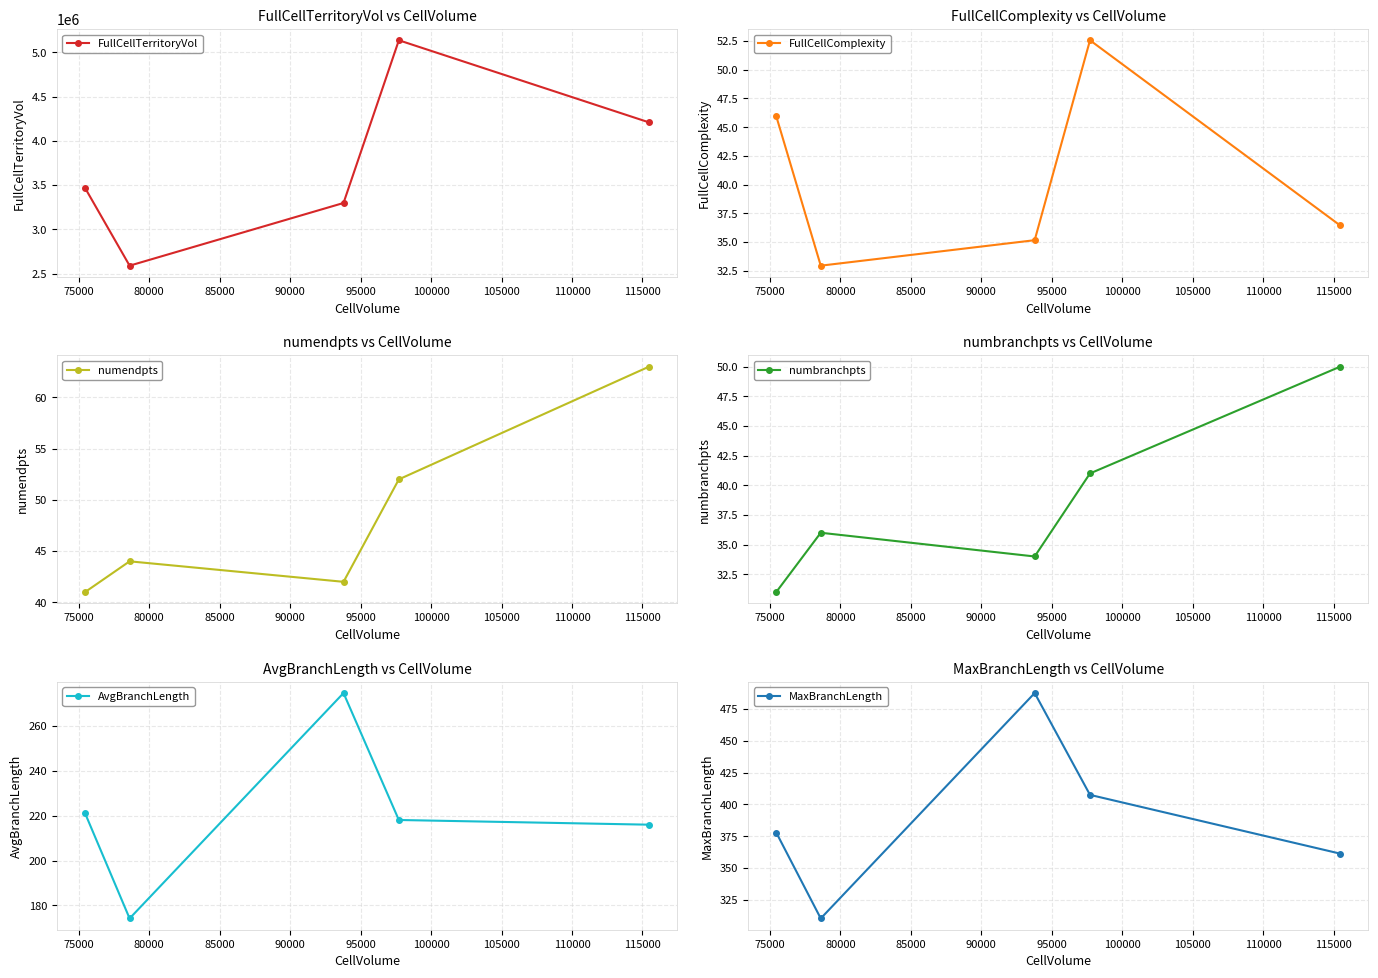

Which series has the widest spread of values?

FullCellTerritoryVol